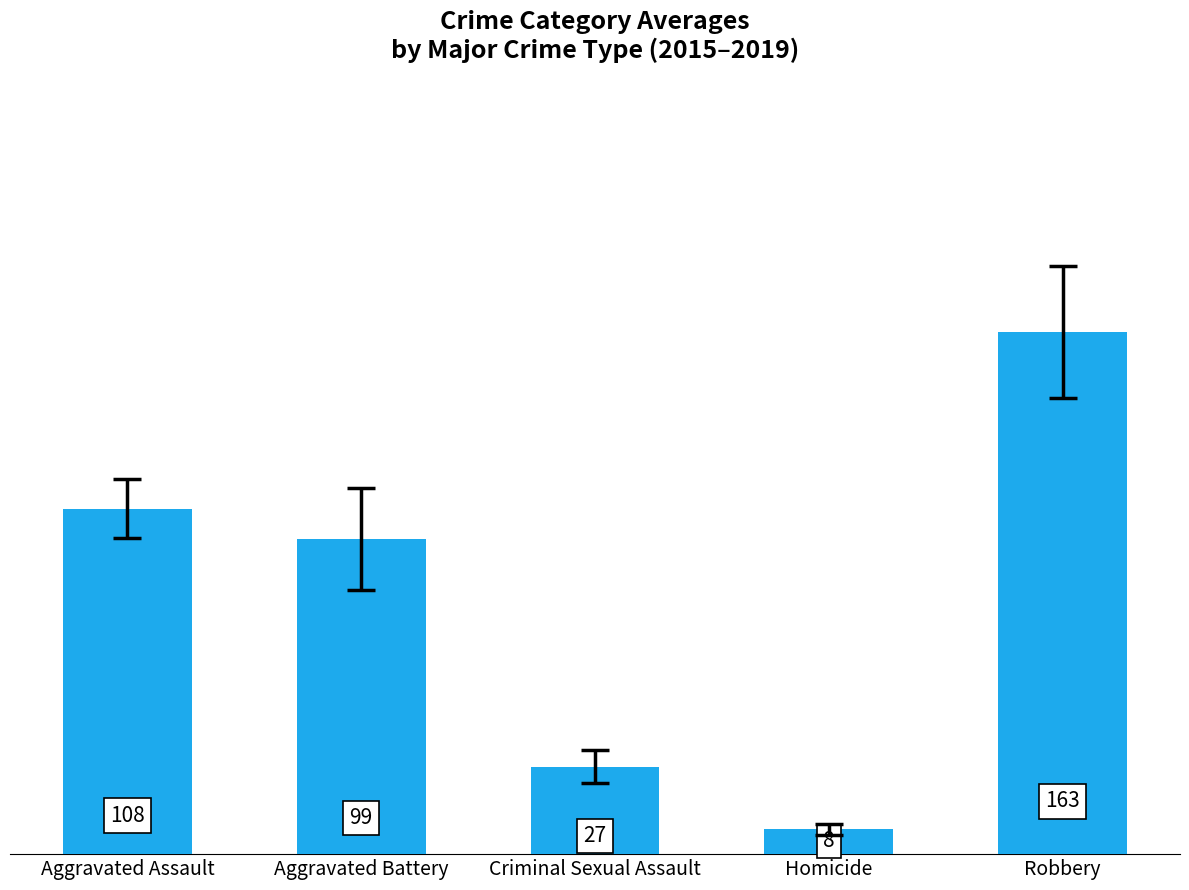

Does the chart contain stacked bars?

No